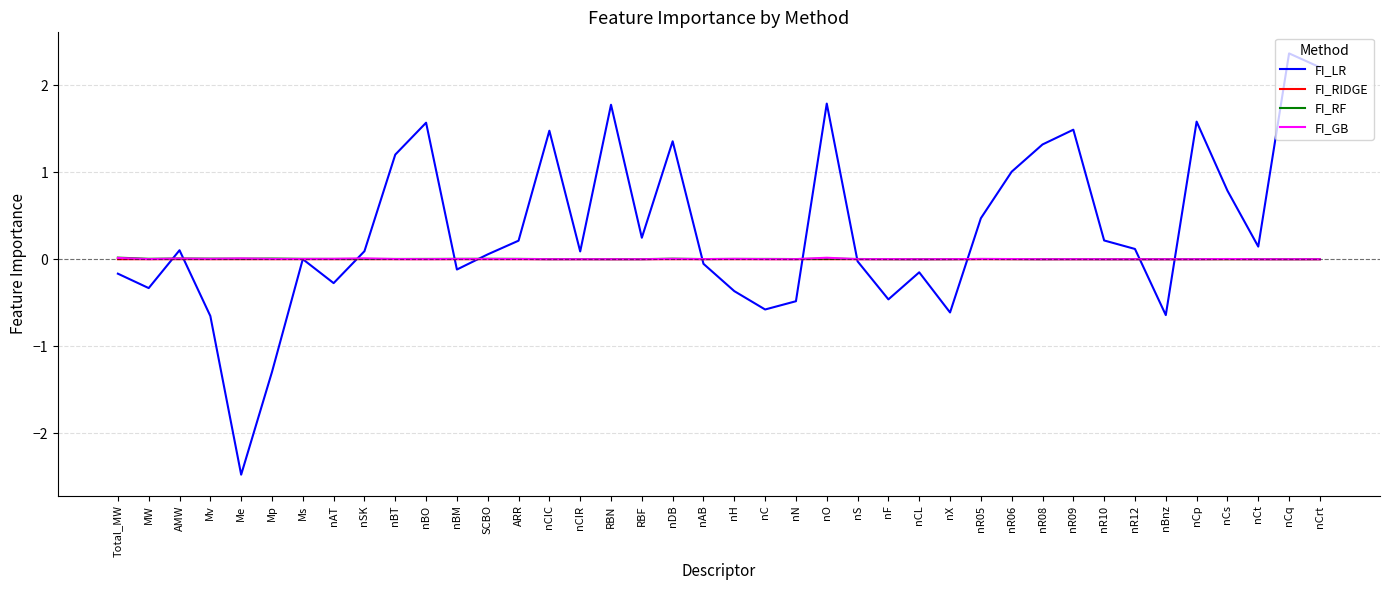

How many distinct data groups are displayed?

4